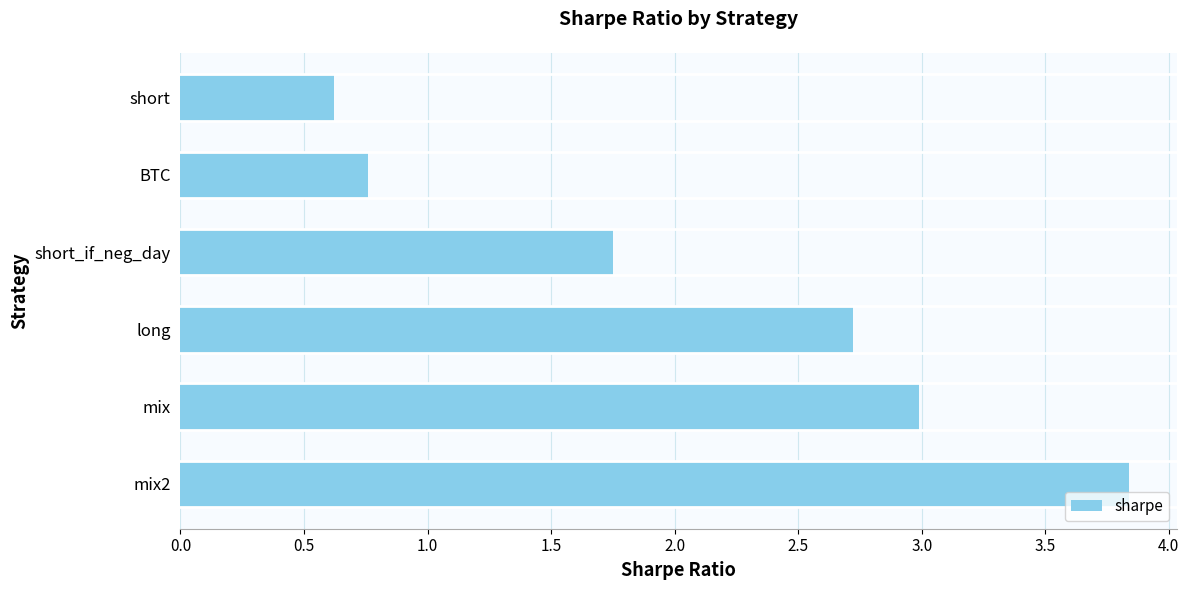

What is the difference between the second highest and minimum values?

2.4